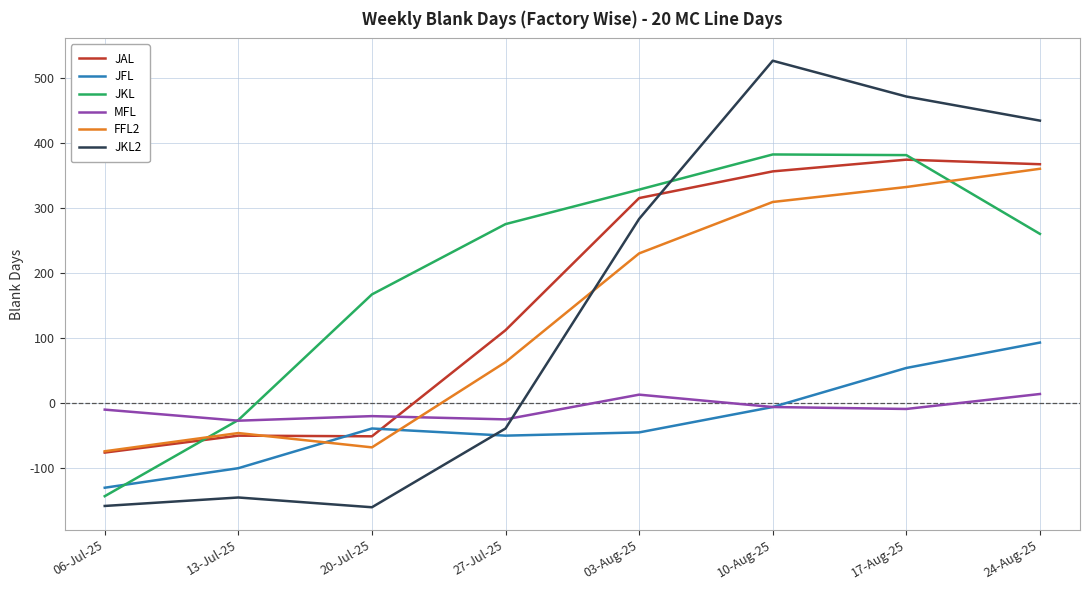

Where do JAL and JFL first cross each other?

13-Jul-25 and 20-Jul-25